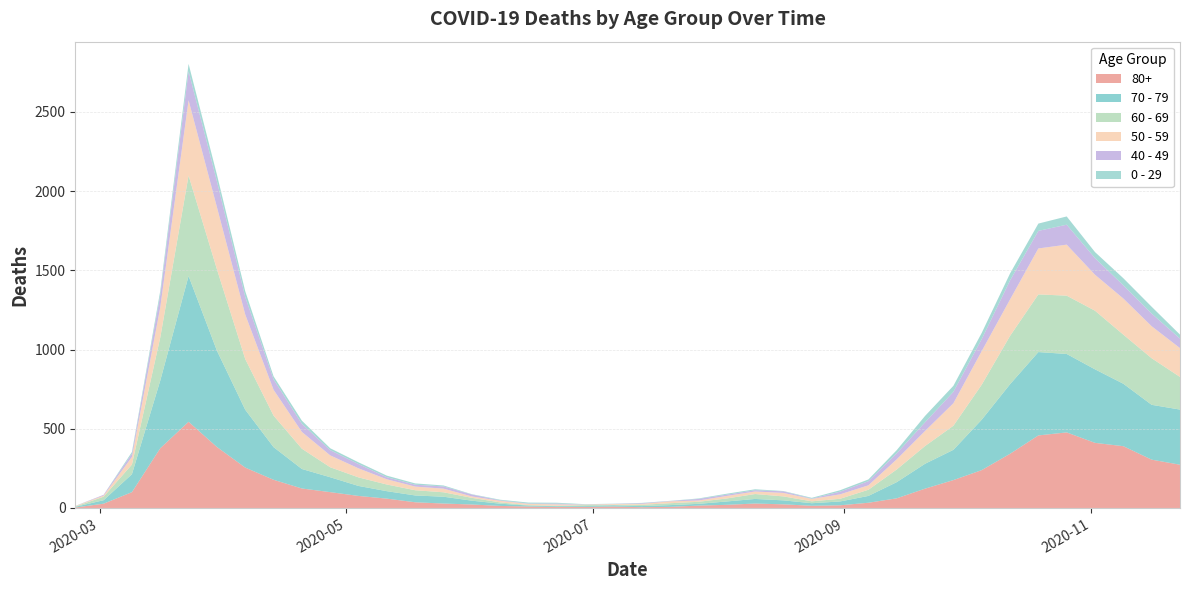

Reading left to right, extract all data points from this chart.

80+: 3	27	100	377	544	385	255	178	123	100	76	59	36	28	22	13	9	6	7	9	5	7	15	20	28	23	14	17	33	61	122	176	239	342	458	477	411	390	305	273
70 - 79: 4	22	113	427	920	608	365	206	123	94	63	47	43	43	24	14	6	5	5	8	7	11	11	21	29	25	16	24	43	102	157	191	318	439	526	495	464	394	346	348
60 - 69: 2	22	61	272	634	514	320	199	128	63	54	42	33	28	18	8	3	3	6	3	8	12	13	19	31	25	12	17	39	80	112	152	221	305	364	368	370	310	294	206
50 - 59: 3	7	48	190	475	392	281	163	106	75	57	33	23	23	9	10	8	9	3	5	6	12	8	16	16	22	15	28	28	64	95	142	212	230	290	322	227	228	202	182
40 - 49: 0	5	21	79	183	163	111	66	51	33	27	13	12	14	12	3	2	5	1	1	4	2	10	8	8	10	2	17	26	38	55	72	76	120	111	126	105	83	80	60
0 - 29: 1	0	10	25	47	42	36	19	20	12	11	10	8	6	2	4	6	5	2	1	2	1	3	6	6	2	5	9	11	20	40	38	39	44	46	52	38	45	43	25